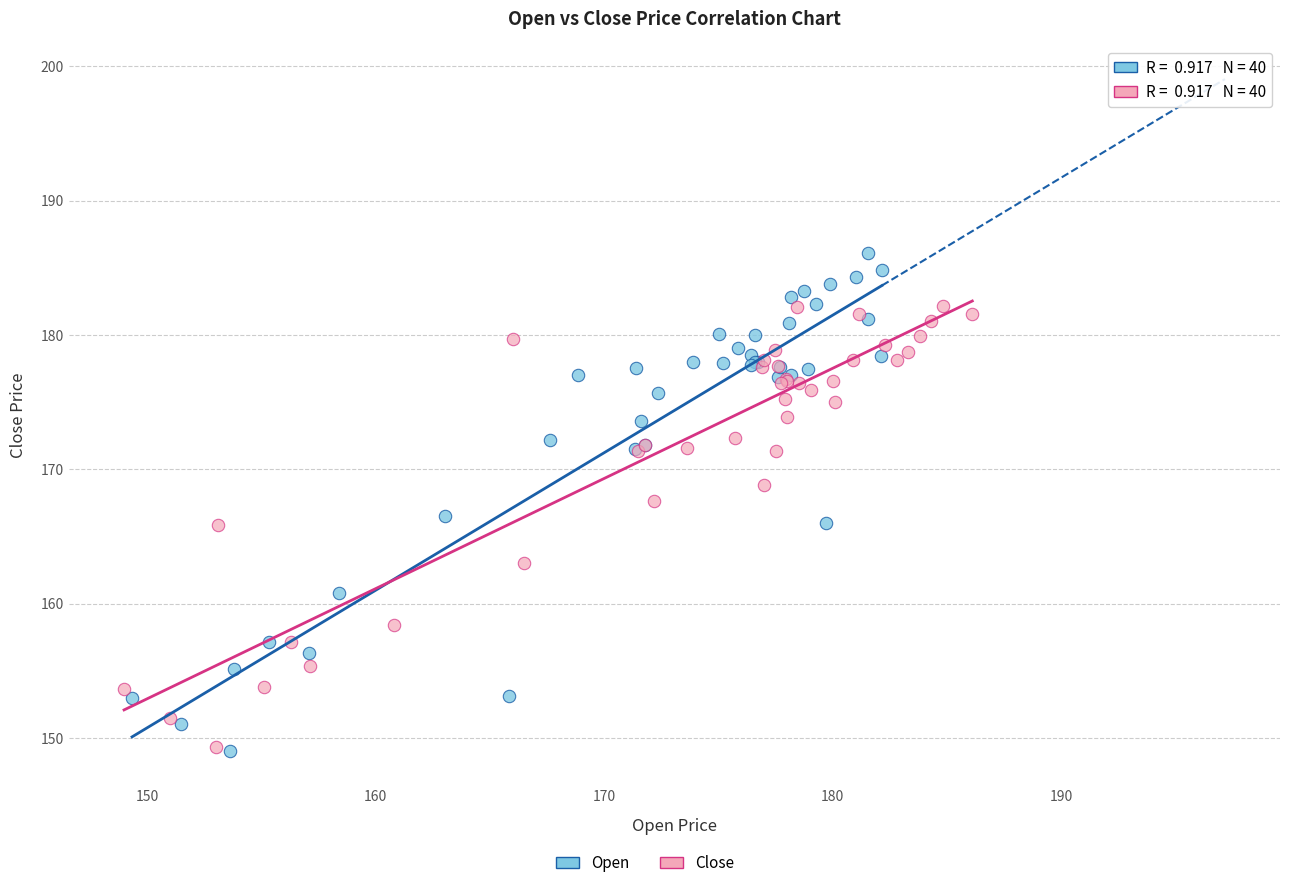

Which series has the largest Y range (max minus min)?

Open